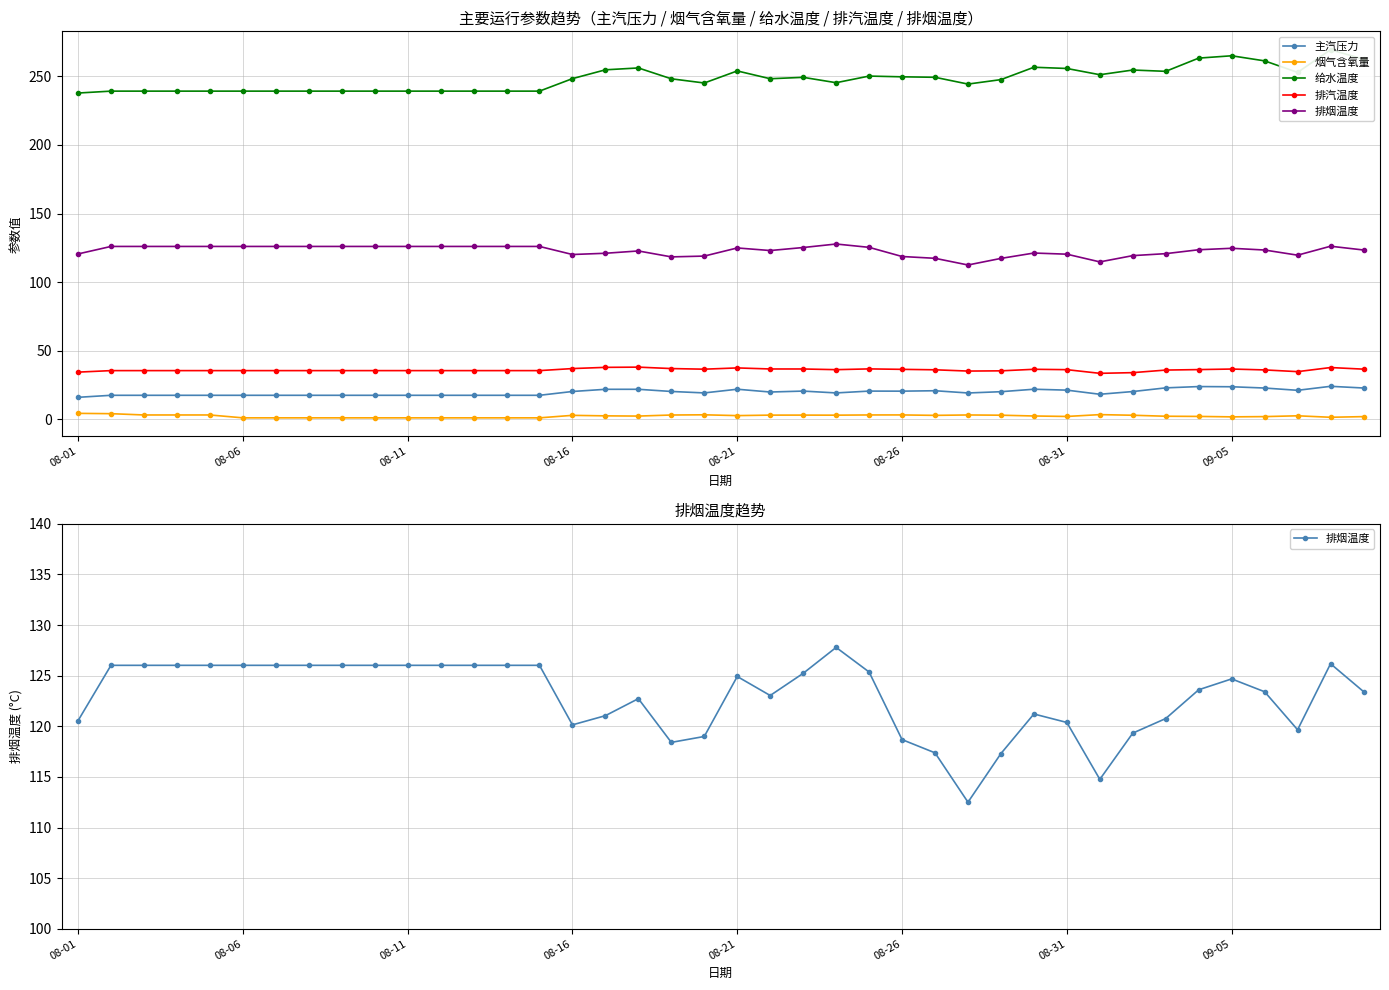

Where is 排烟温度 nearest to the value 120?

08-16